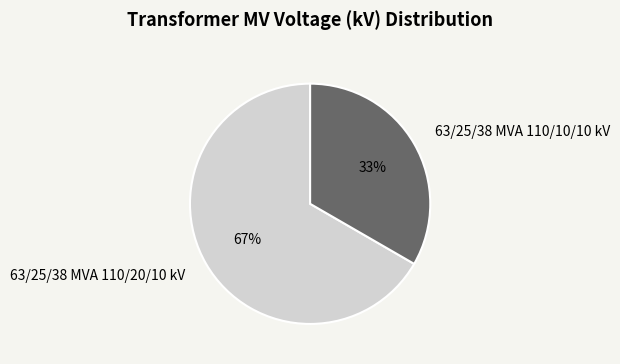

What percentage is the 63/25/38 MVA 110/10/10 kV slice, to the nearest percent?

33%